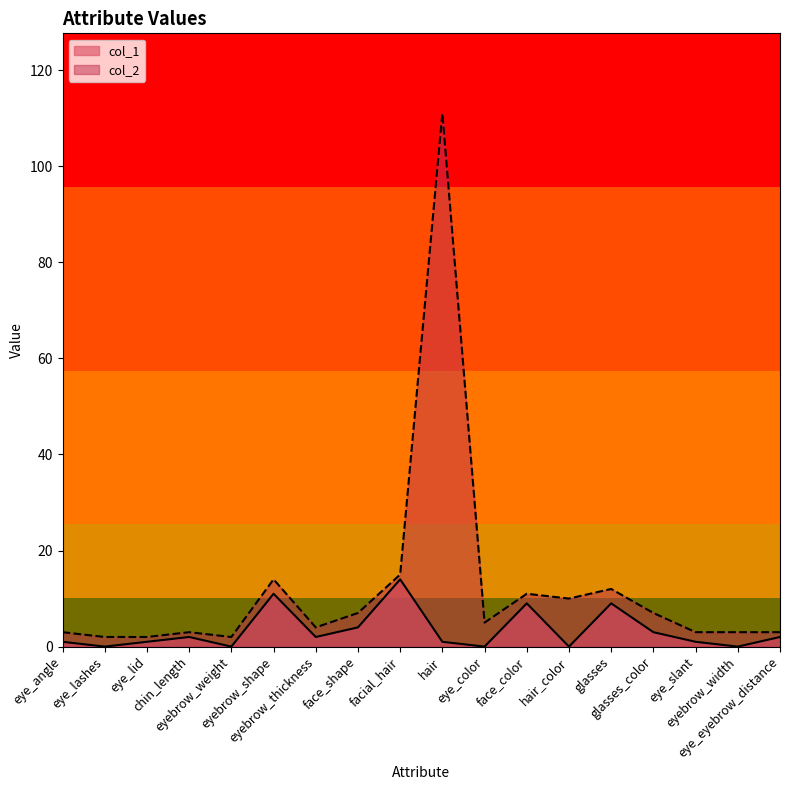

Rank the series at facial_hair from lowest to highest value.

col_1, col_2